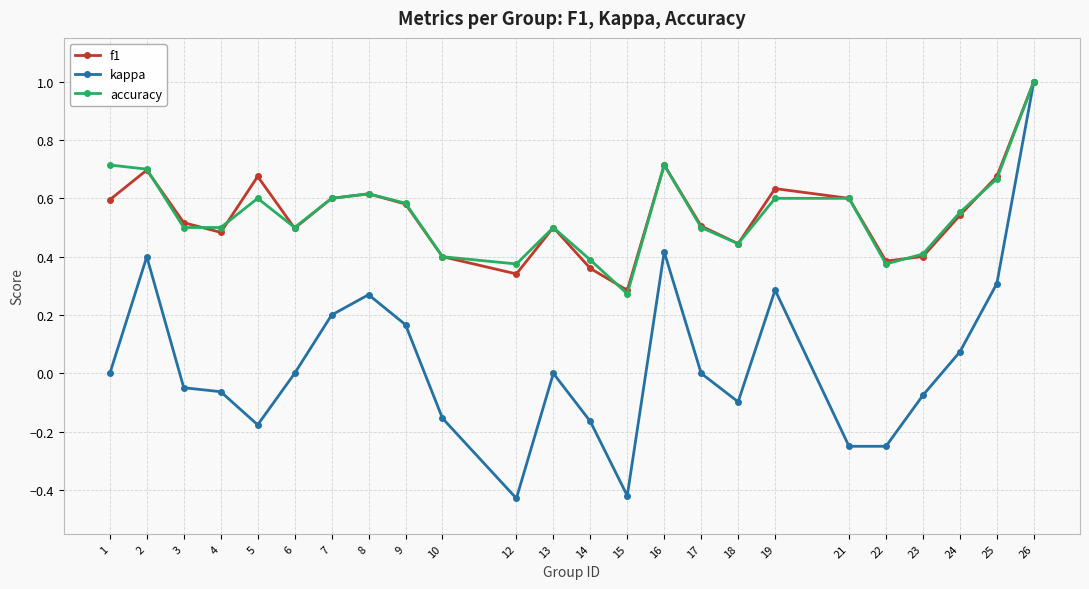

True or false: kappa has a value of -0.0 at 18.

False